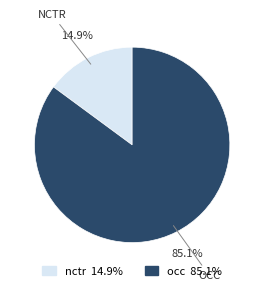

Does any single category account for the majority?

Yes